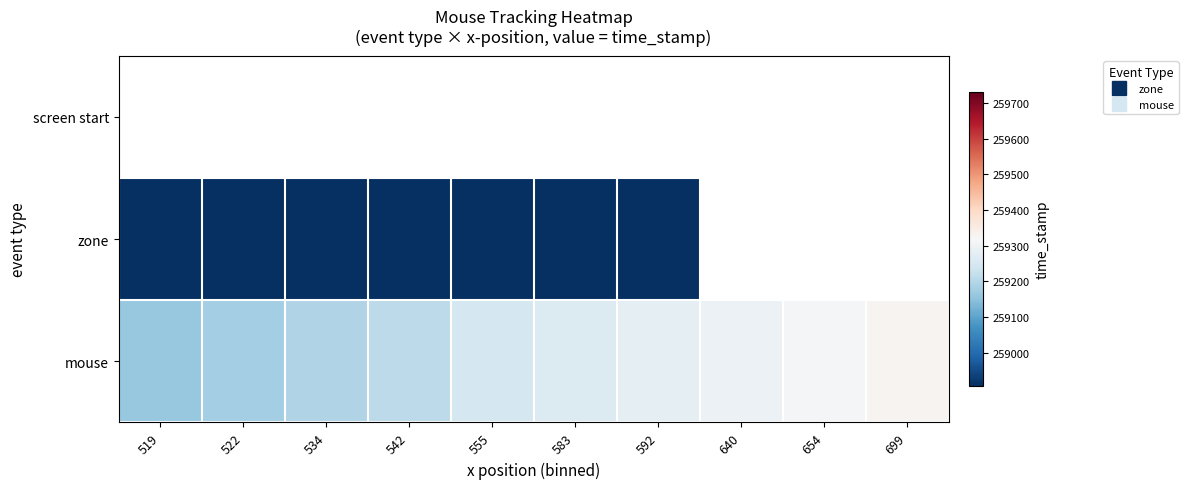

Which has a higher value, 592 or 583?

583